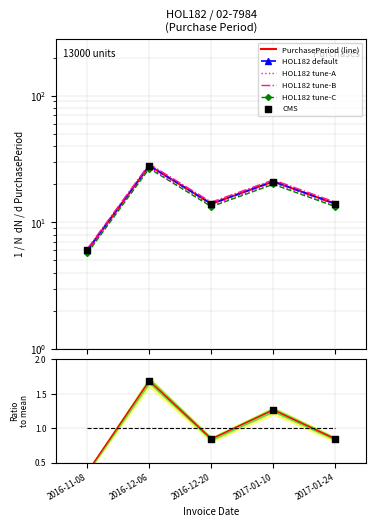

What is the change in value from 2016-11-08 to 2016-12-20?

+7.8